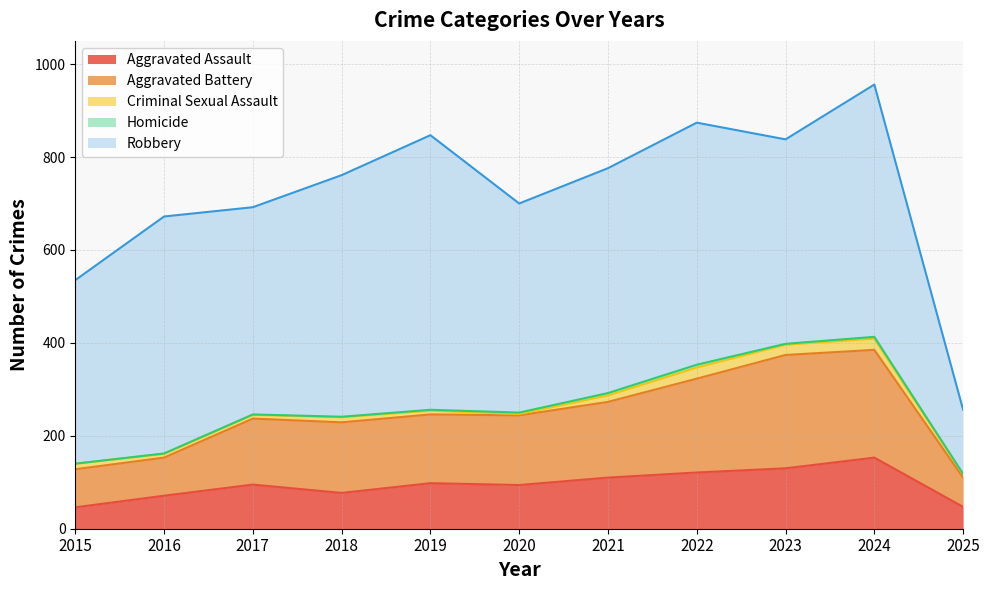

Between 2019 and 2015, which is larger?

2019